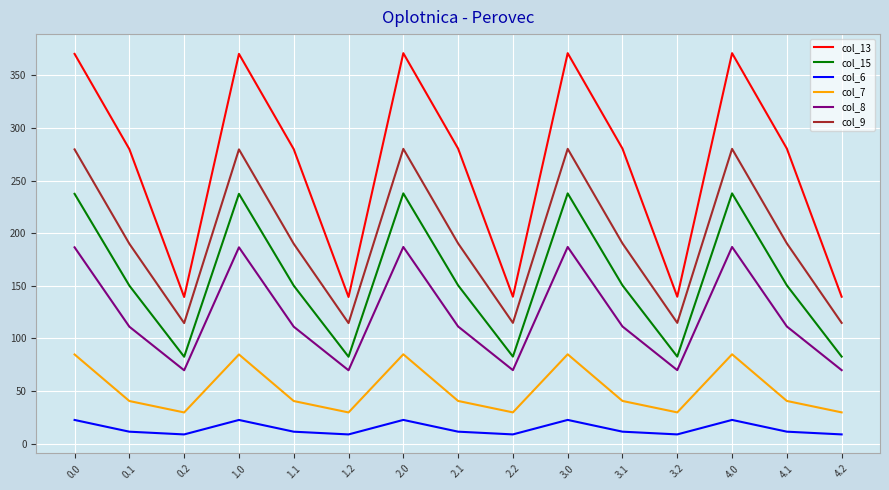

What is the total value across all series at 0.2?

444.8